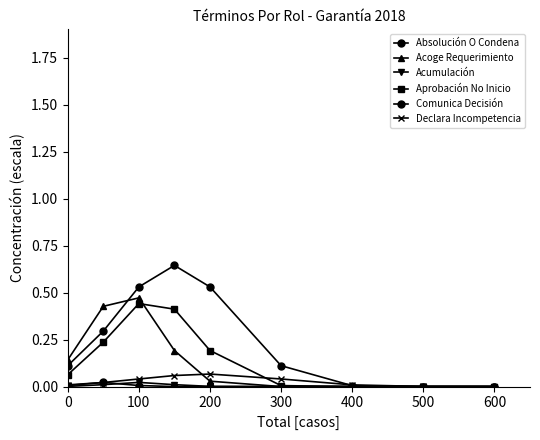

At how many categories does at least one series exceed 0?

9